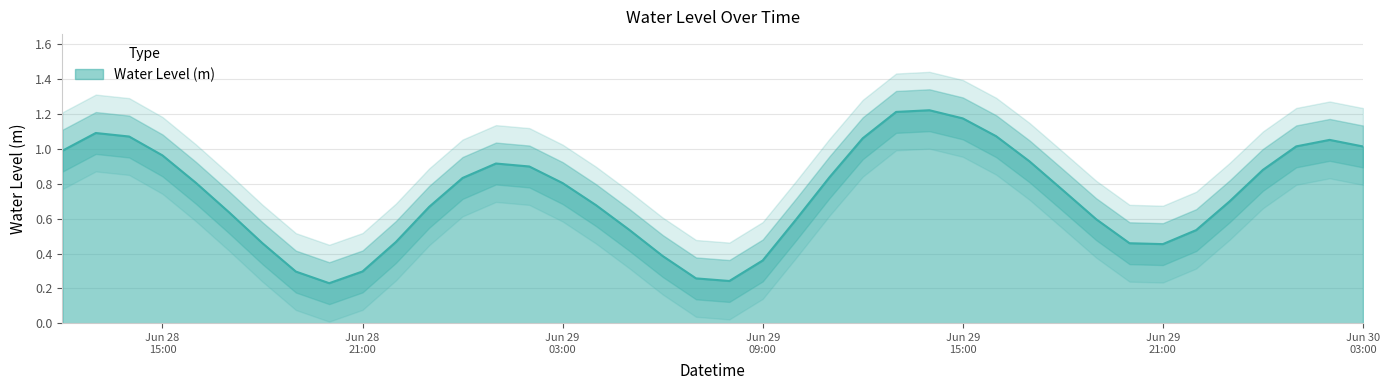

What is the label of the 10th point from the right?

2025-06-29 18:00:00